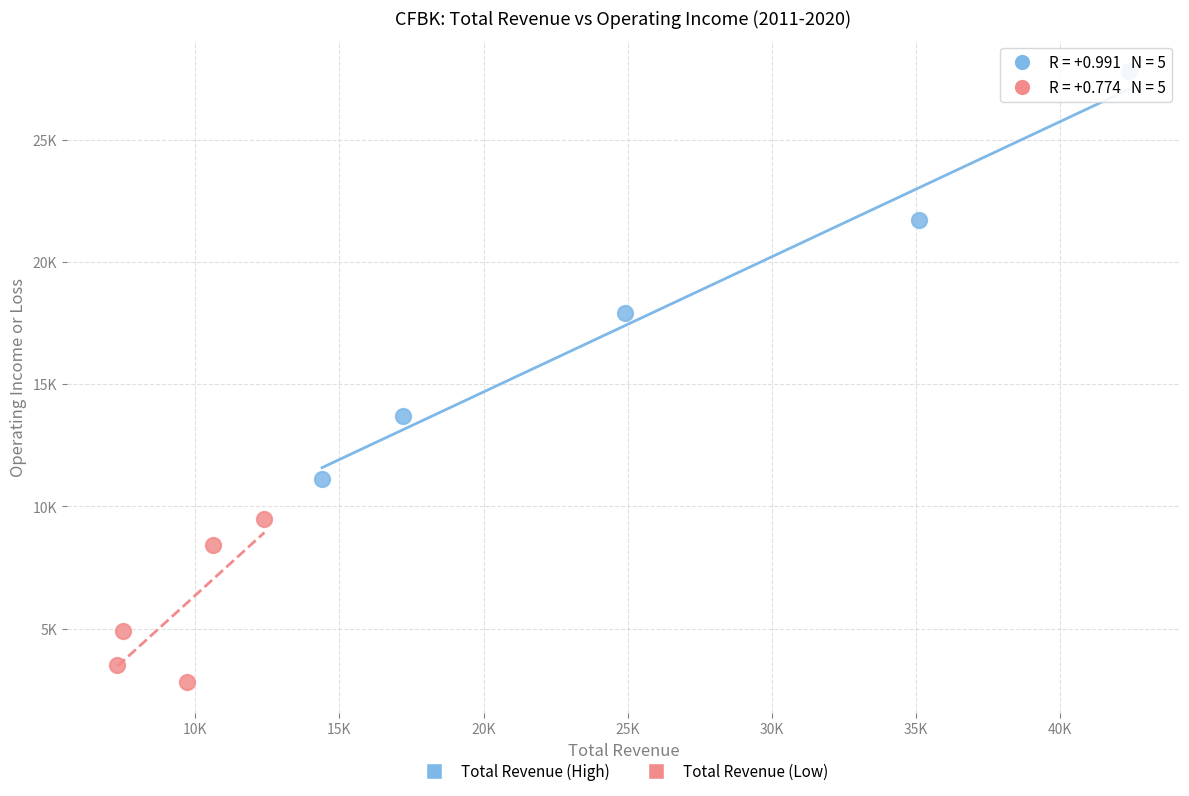

Which series has the widest spread of Y values?

Total Revenue (High)